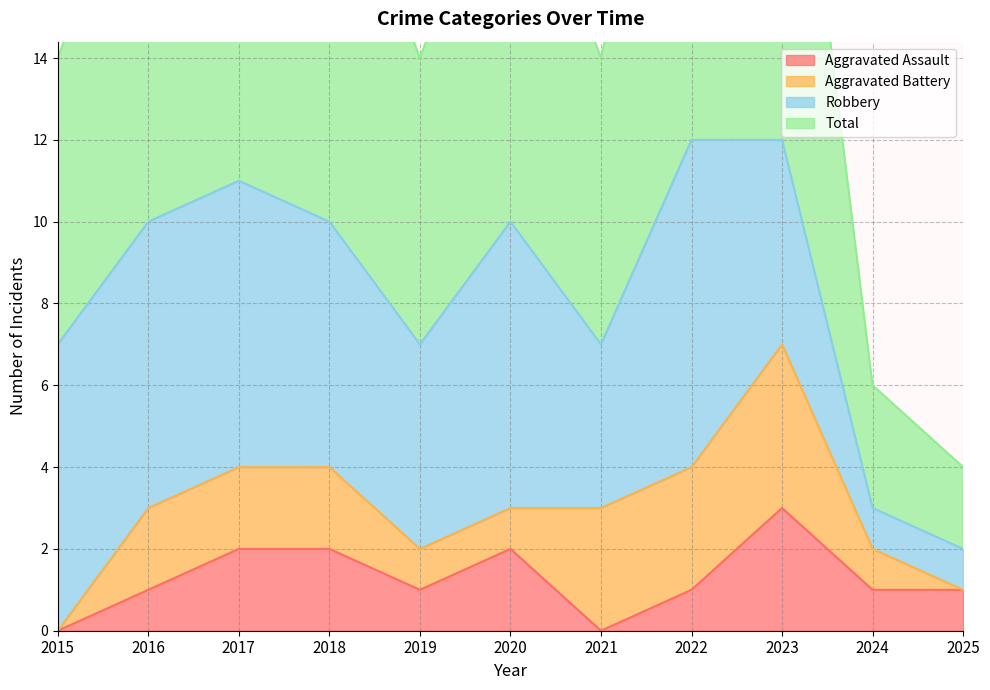

Which series has the largest total across all categories?

Total